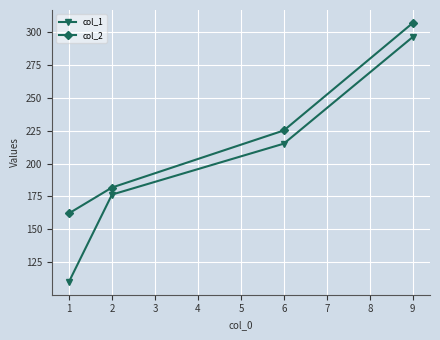

Reading left to right, extract all data points from this chart.

col_1: 110.1	176.4	215.1	296.3
col_2: 162.2	181.8	225.2	306.9